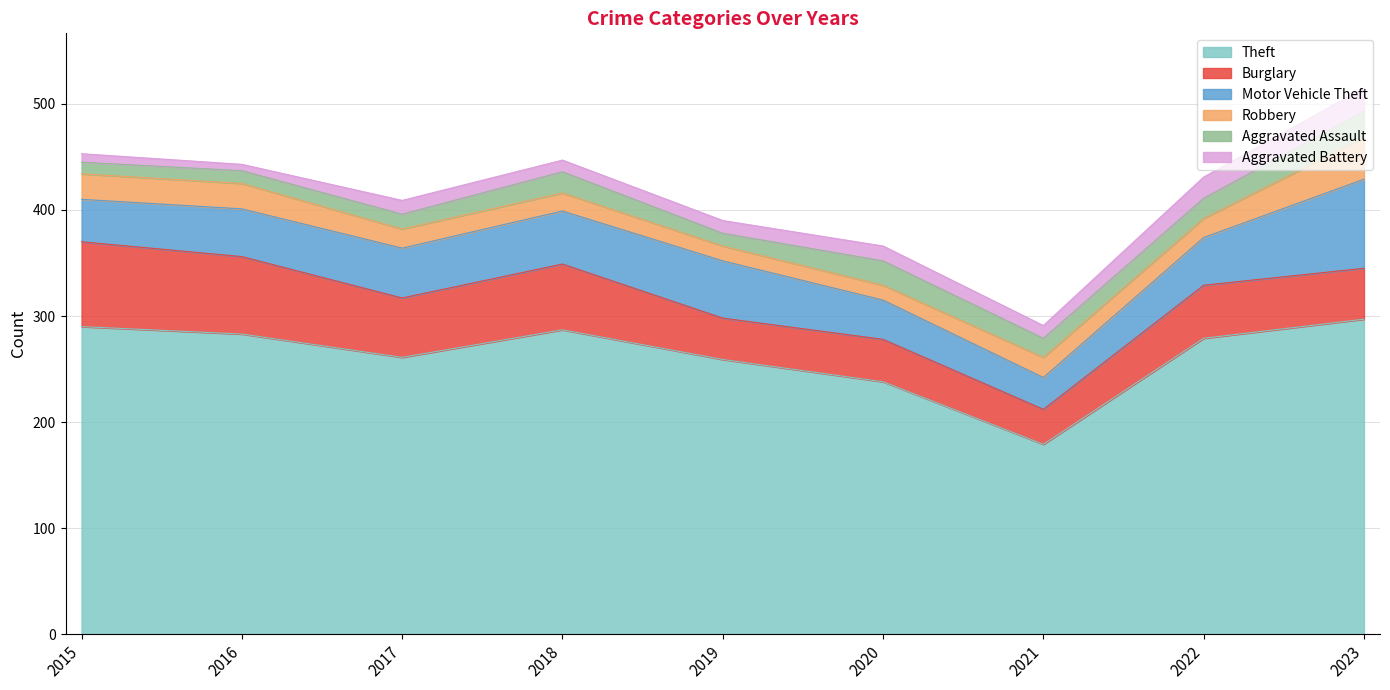

The Theft series shows 166 at 2018. True or false?

False